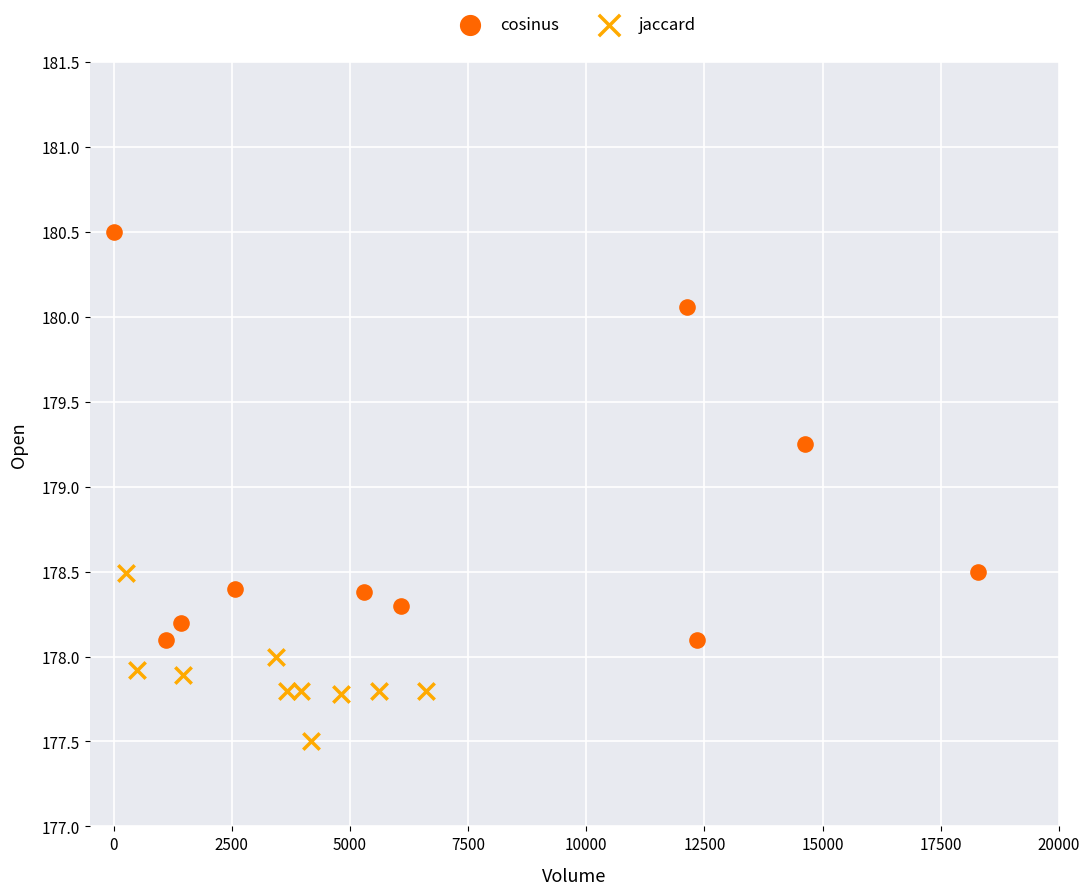

Which series reaches the maximum Y coordinate?

cosinus